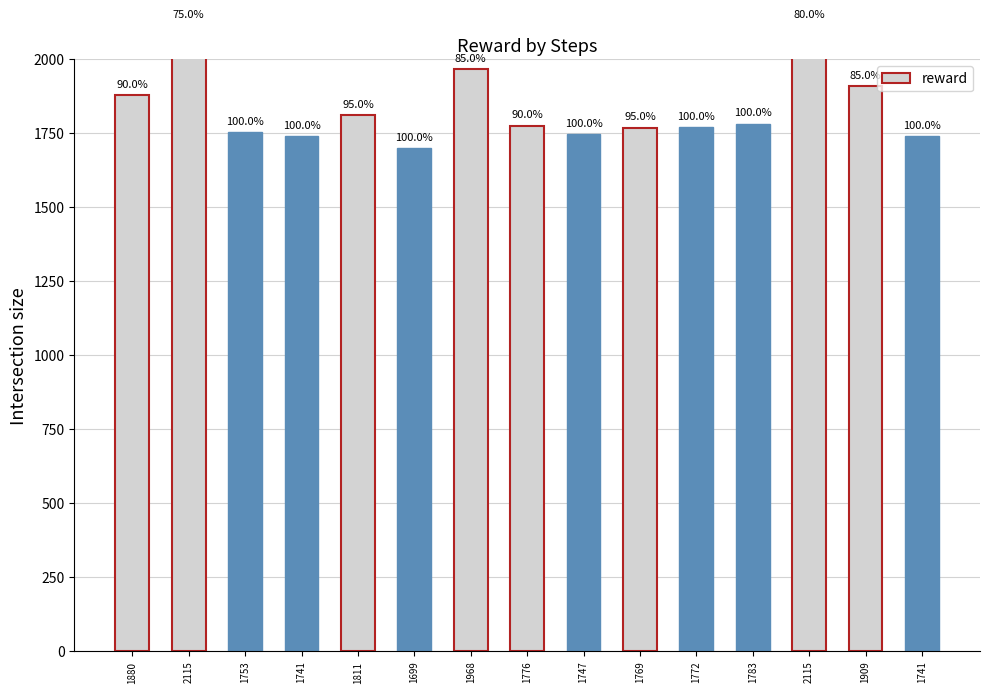

What is the sum of all values?

27579